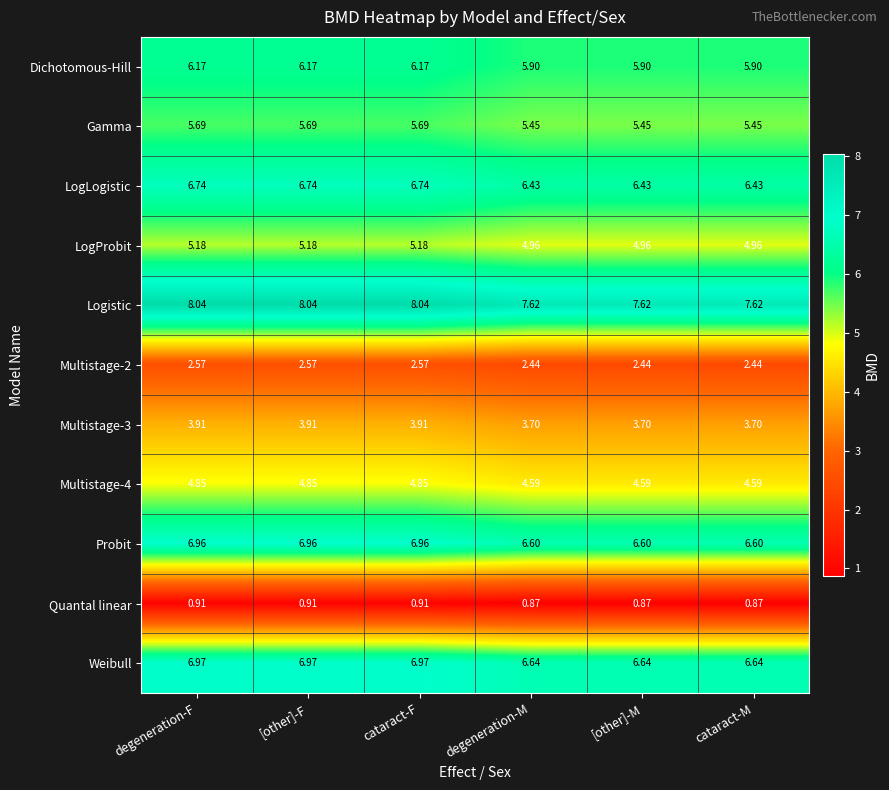

Which series has the largest total across all categories?

Logistic